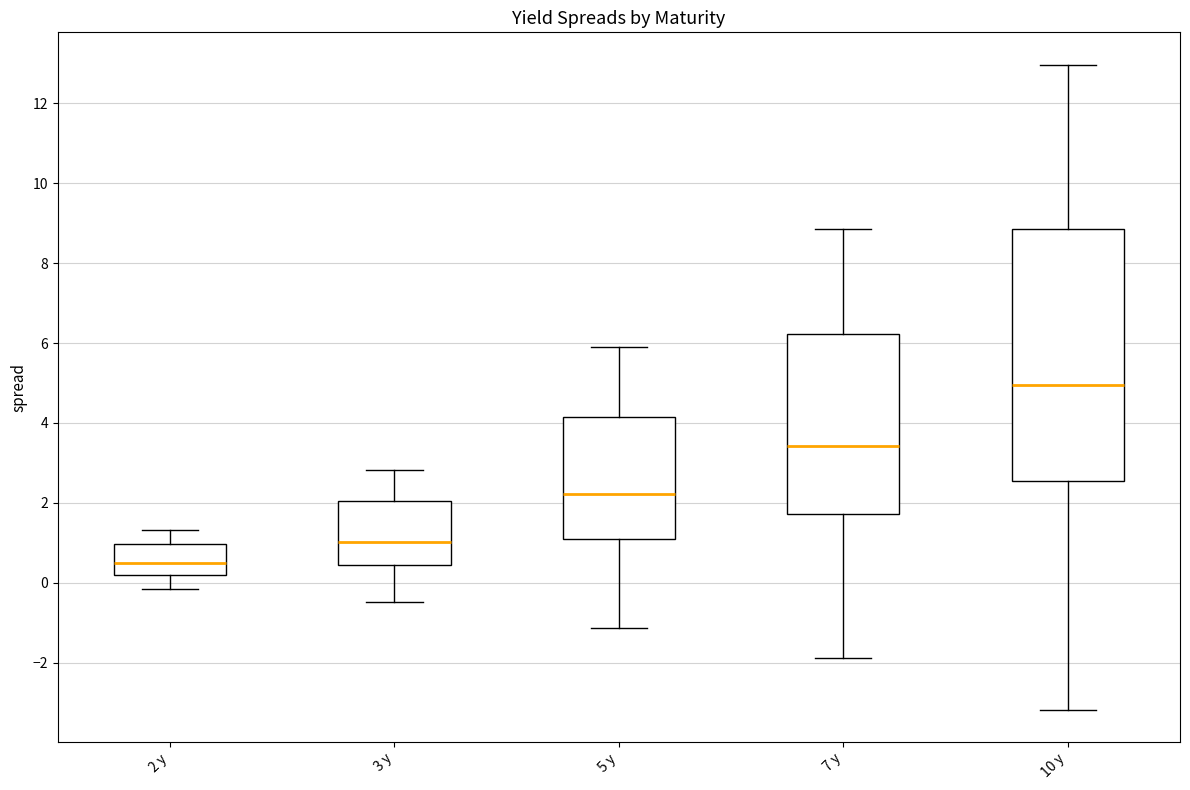

Which box has the lowest median line?

2 y